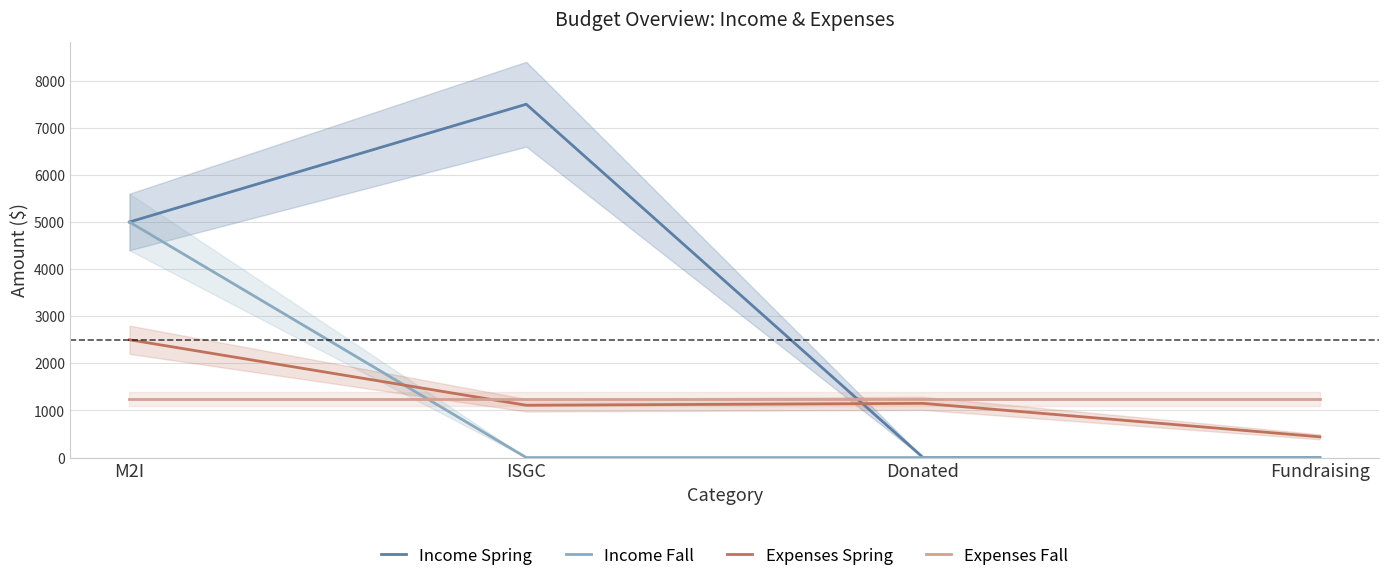

Which label corresponds to the largest value in the chart?

ISGC